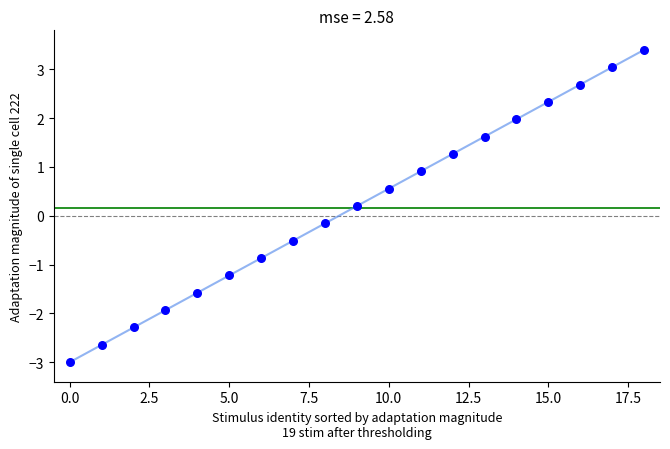

What is the range of Y values (max minus min)?

6.4